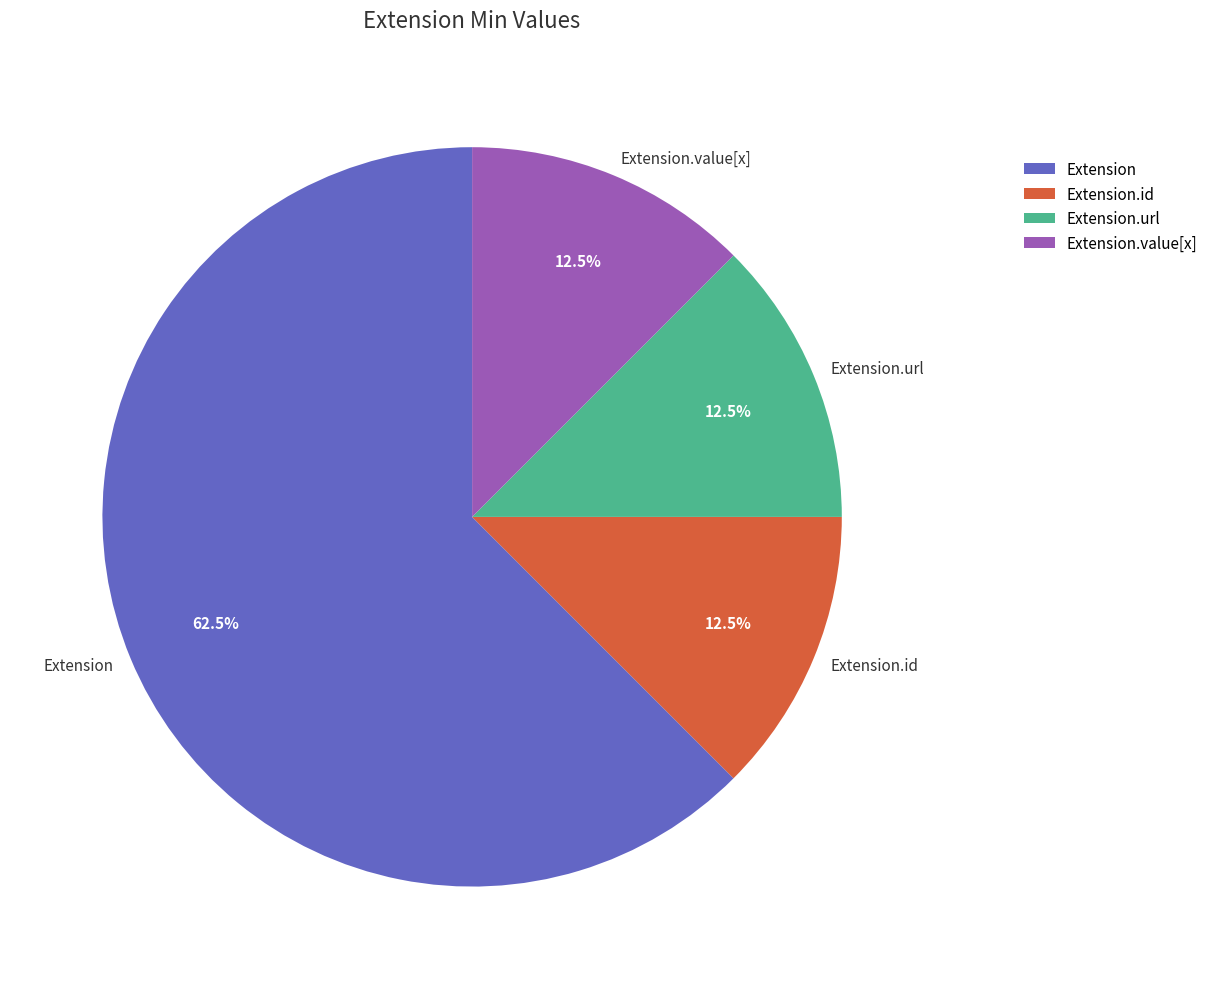

What percentage do Extension.url and Extension.id together represent?

25.0%